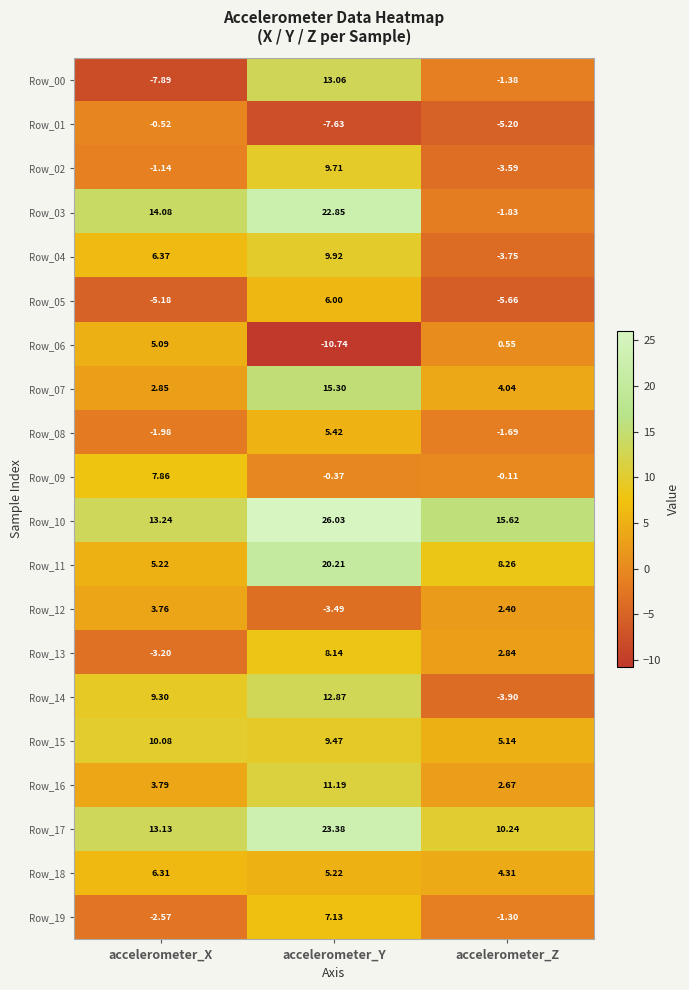

At which category does the chart reach its peak across all series?

accelerometer_Y